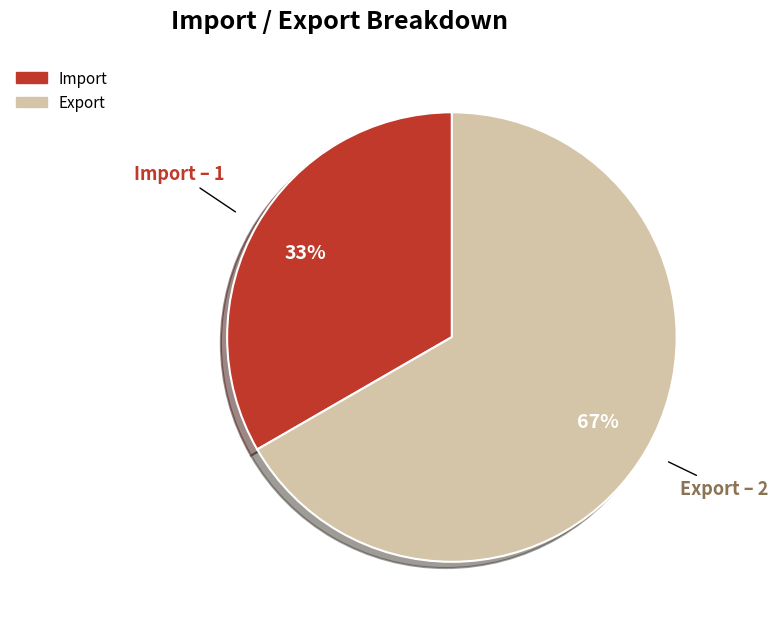

To the nearest percent, what percentage of the pie is Export?

67%